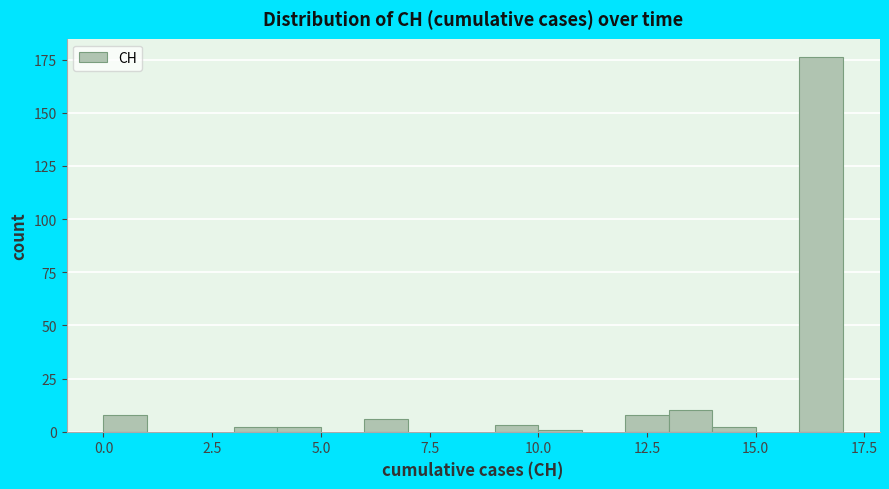

Around what value on the x-axis is the tallest bar? Give the approximate position of its centre, as read against the axis.

16.5